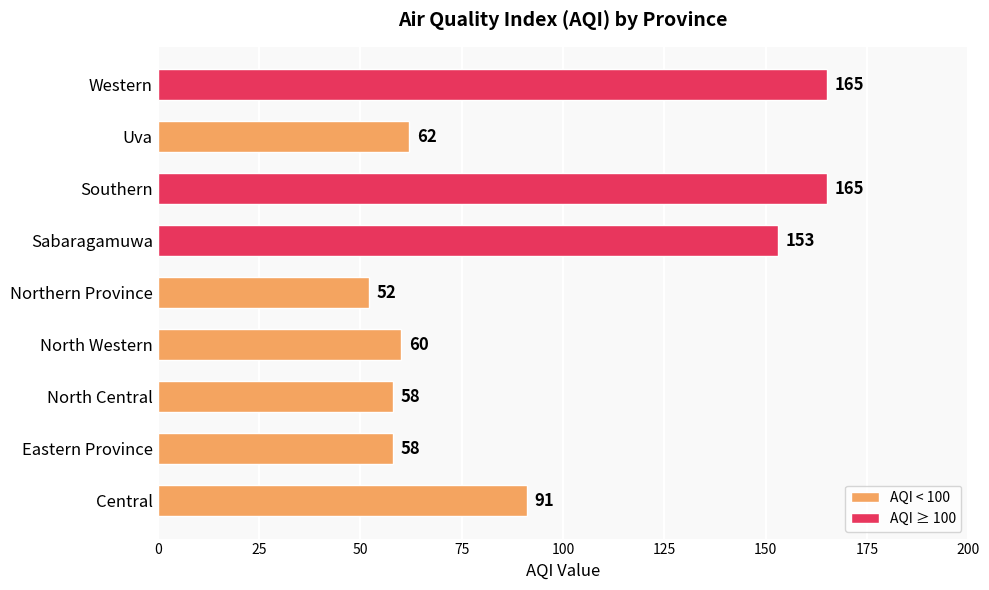

Are the bars horizontal?

Yes